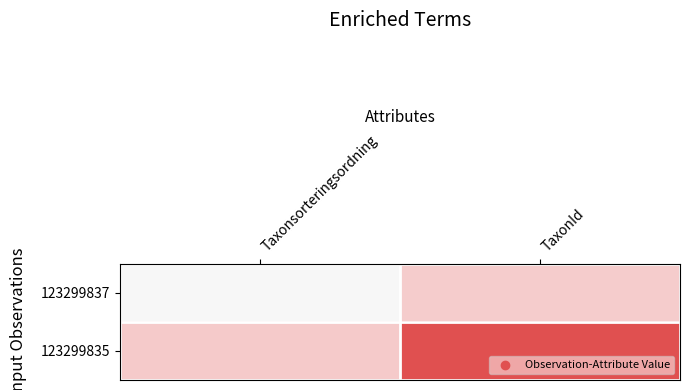

What is the total value across all series at TaxonId?

1.3